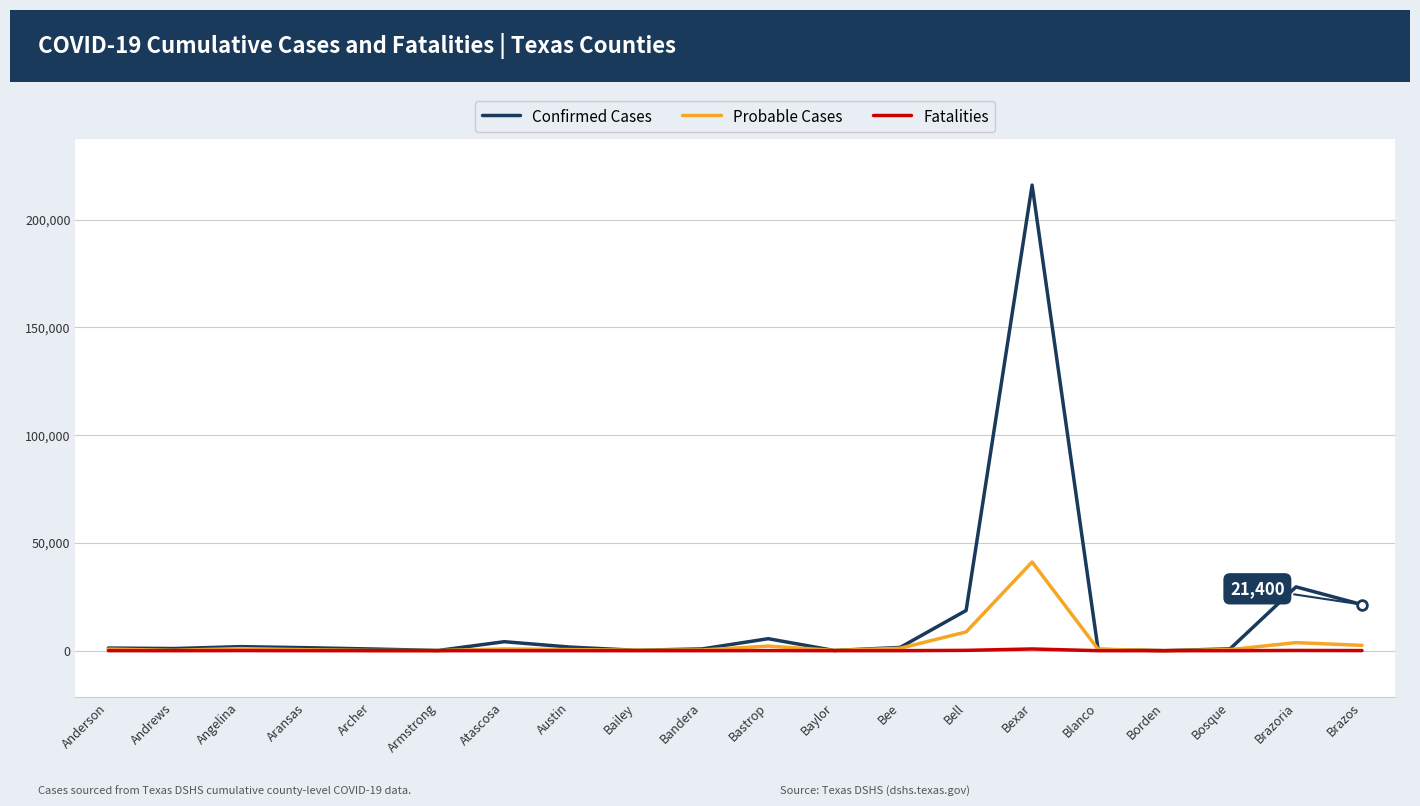

What is the sum of the Fatalities values at Armstrong and Austin?

19